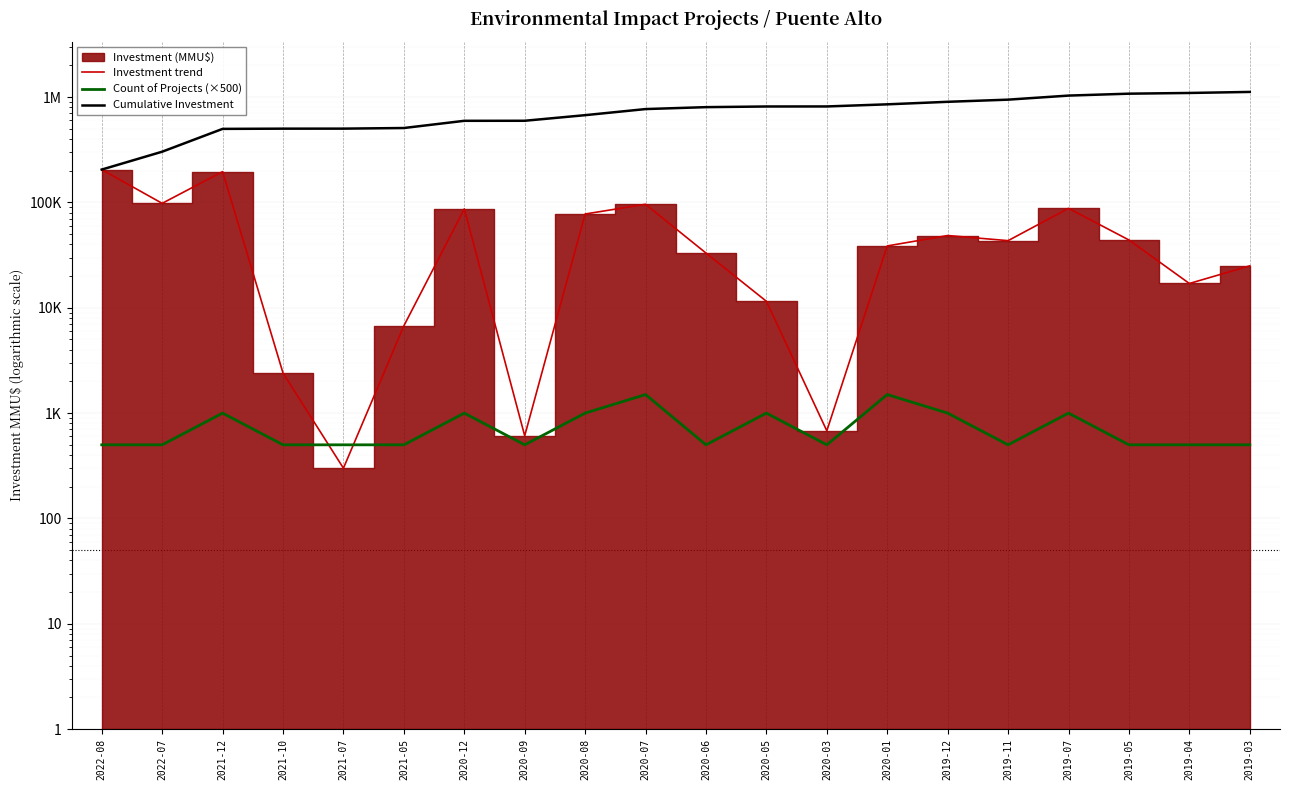

Is the value of Investment trend at 2020-06 greater than the value of Count of Projects (×500) at 2020-08?

Yes